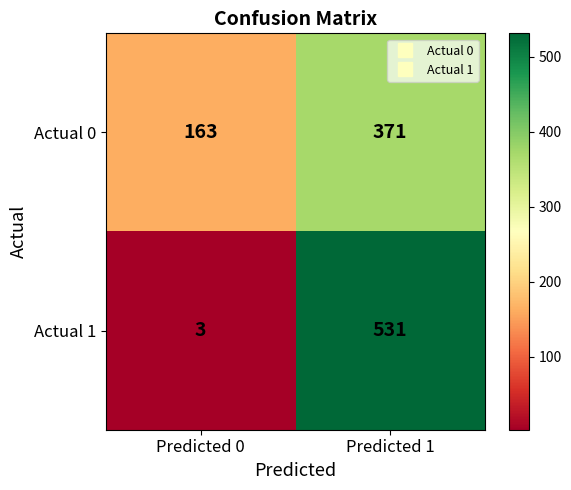

What is the sum of all Actual 1 values?

534